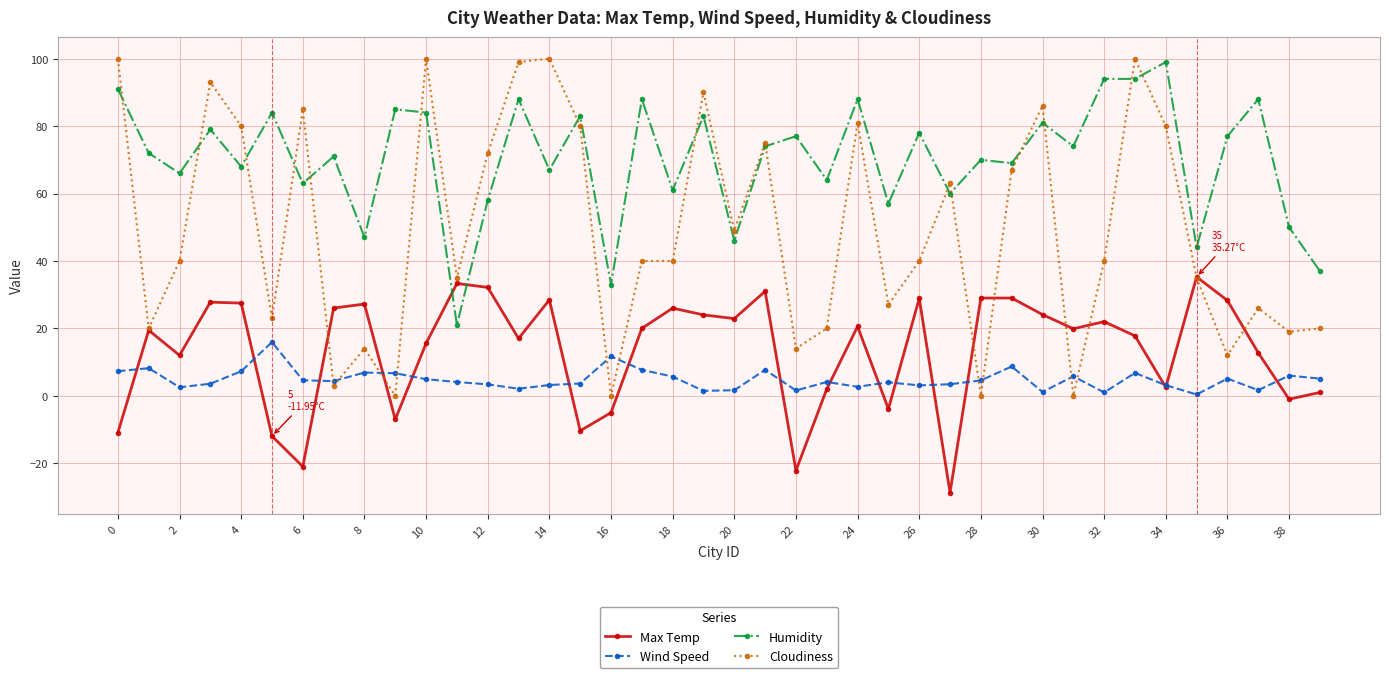

True or false: Humidity and Cloudiness cross at least once.

True